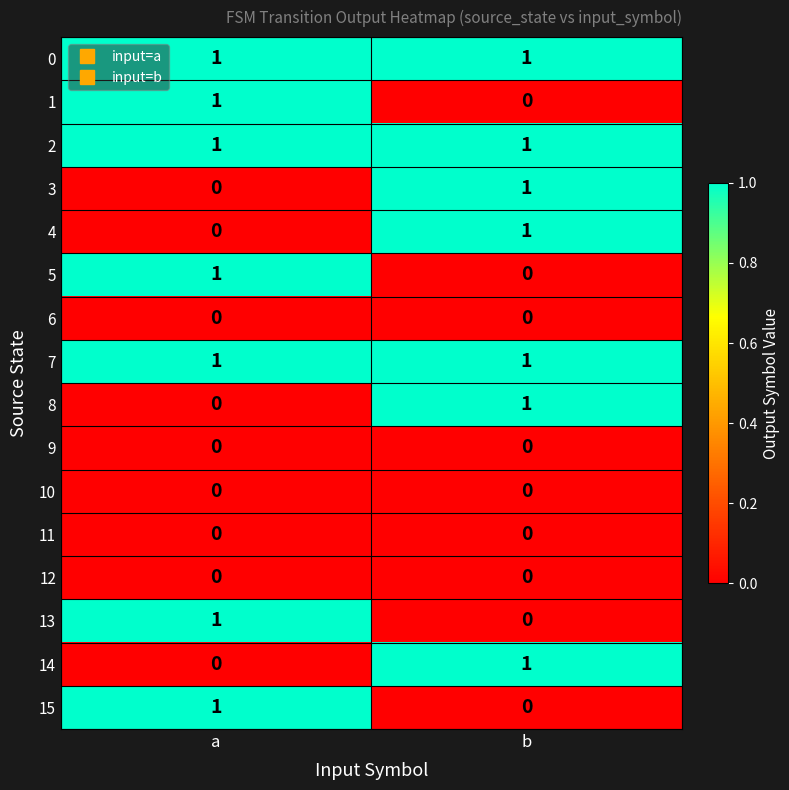

Is it true that 0 equals 1 at a?

True